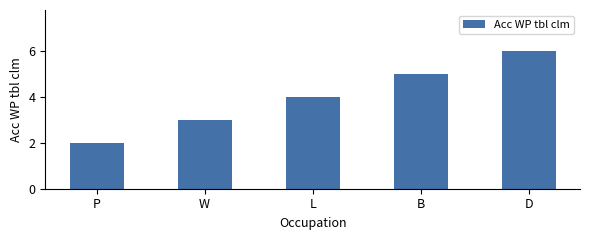

What is the label of the 4th bar from the left?

B